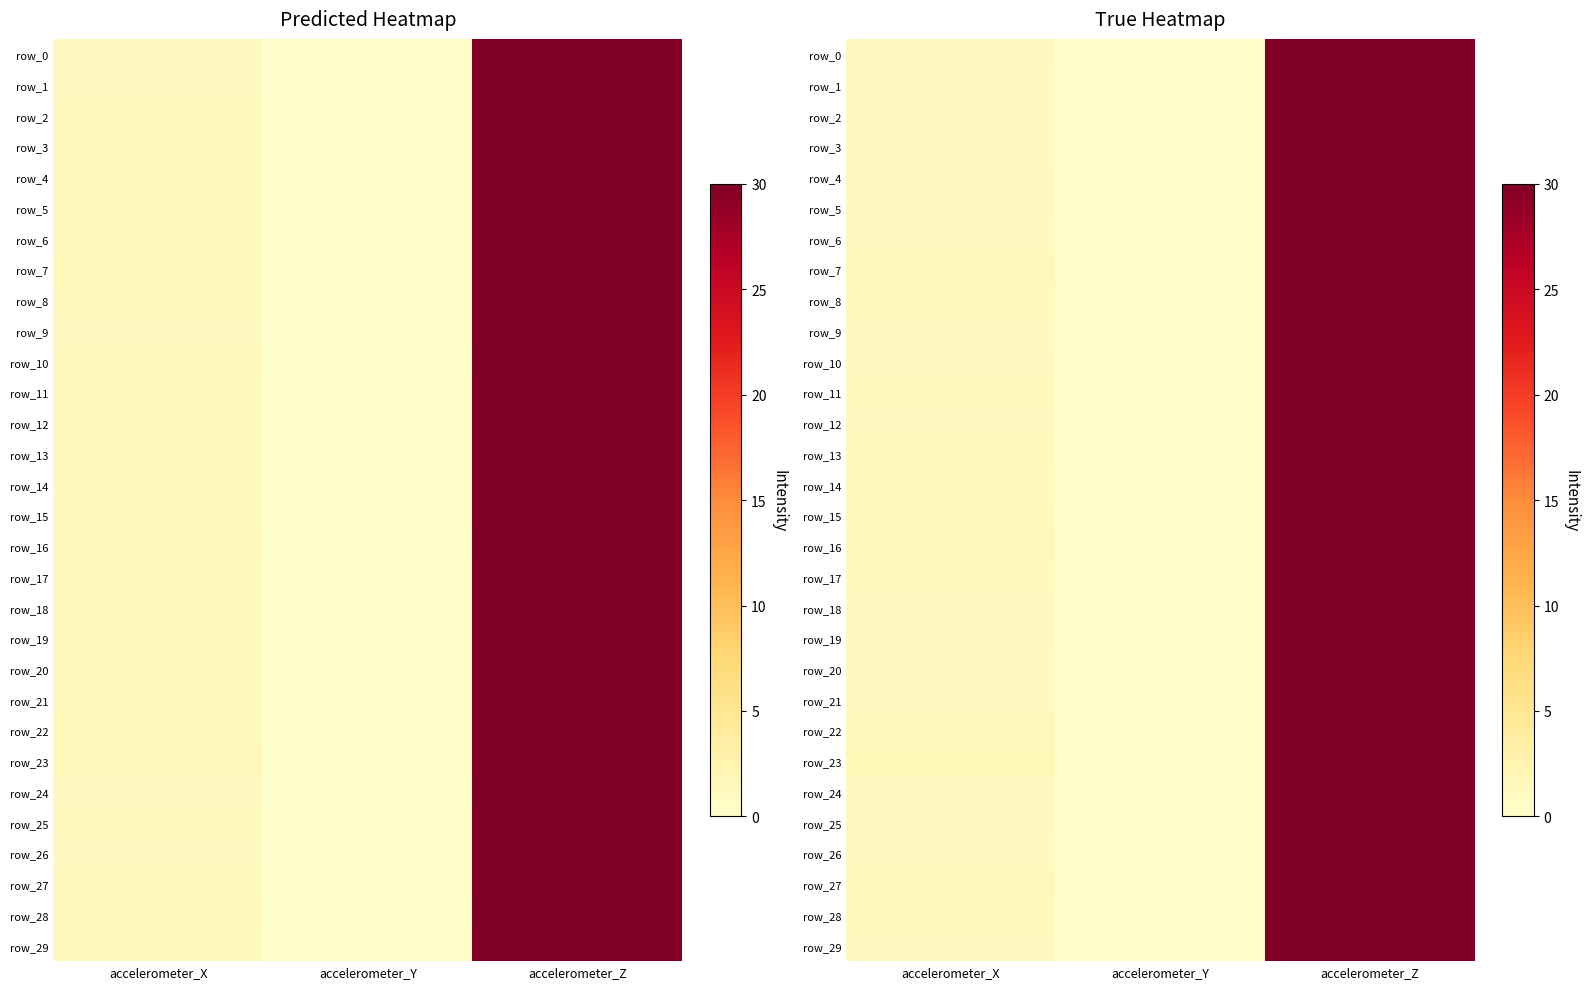

What is the total value across all series at accelerometer_X?

36.3